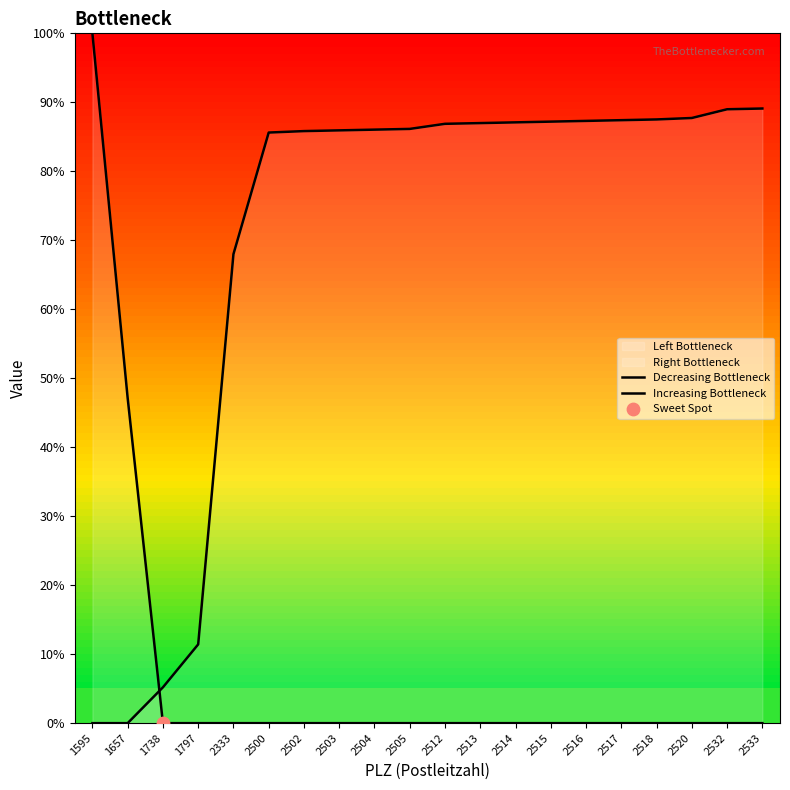

At how many categories does at least one series exceed 45?

18